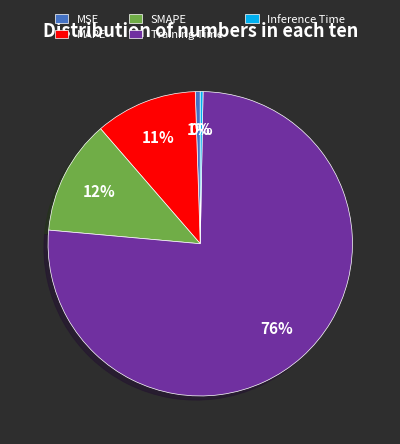

The MAPE slice represents 11% of the pie. True or false?

True